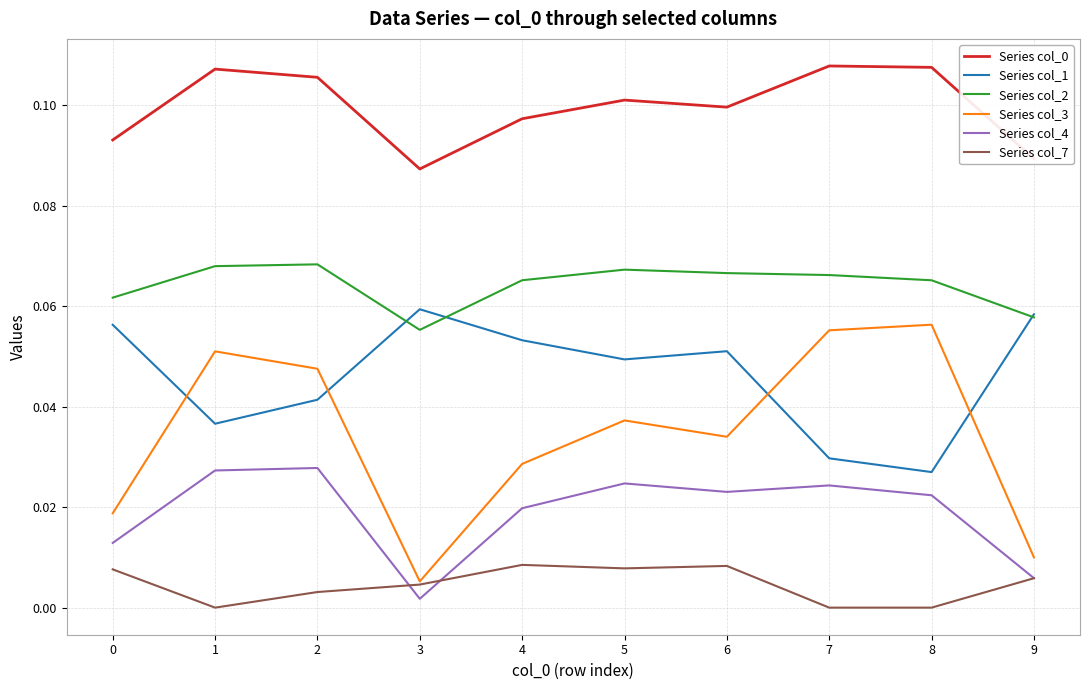

True or false: Series col_3 has a value of 0.0 at 3.

True